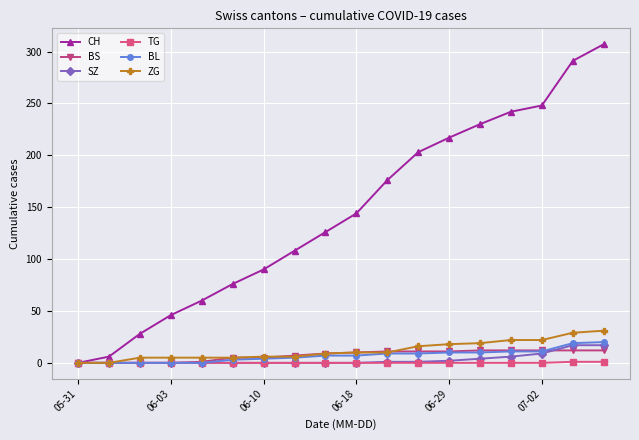

How many lines are shown in the chart?

6